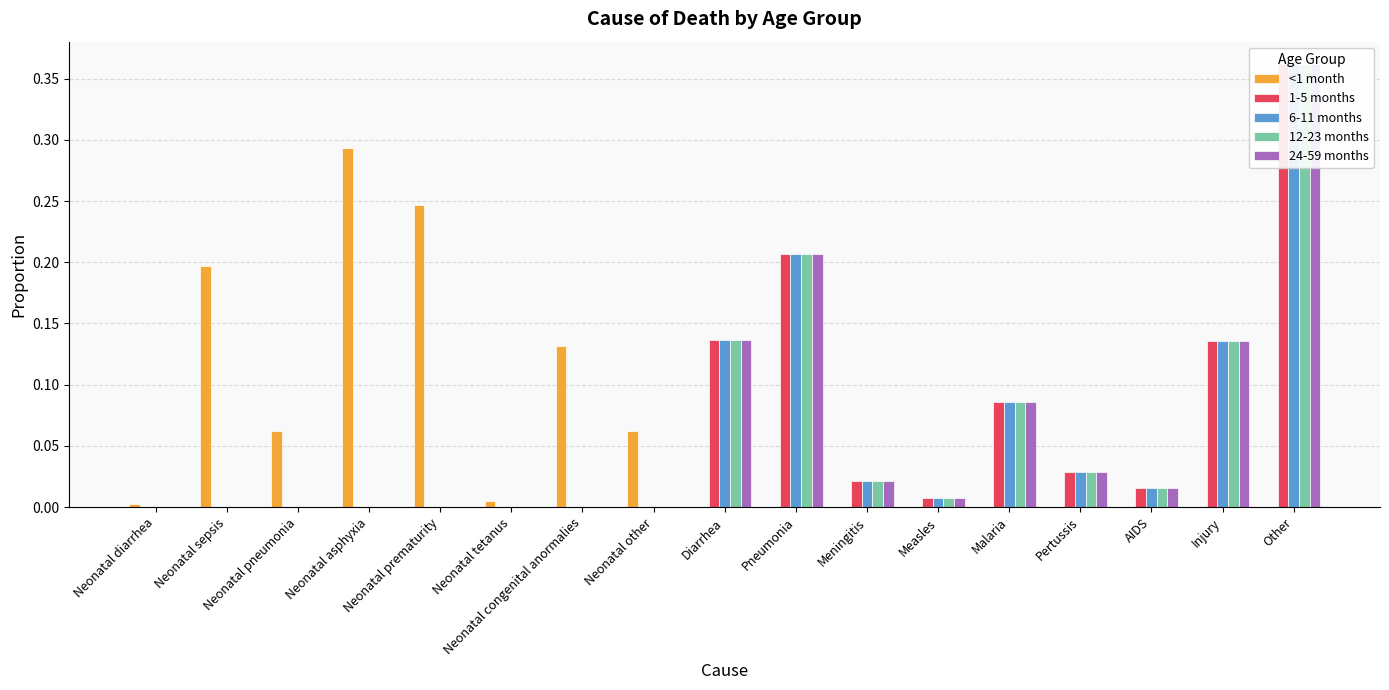

What position from the right is Malaria?

5